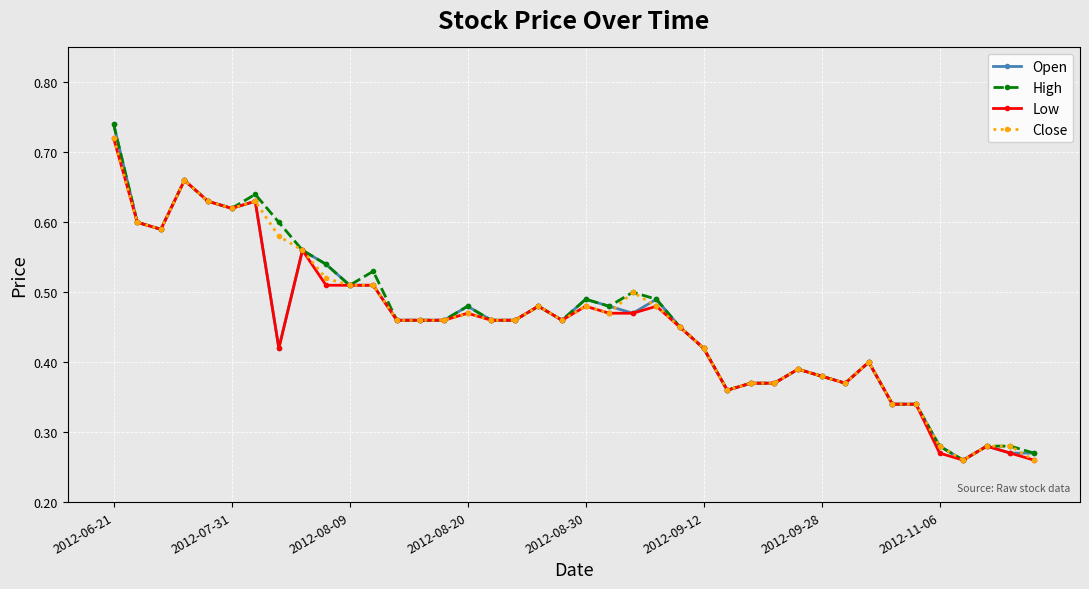

True or false: Open and Close cross at least once.

True